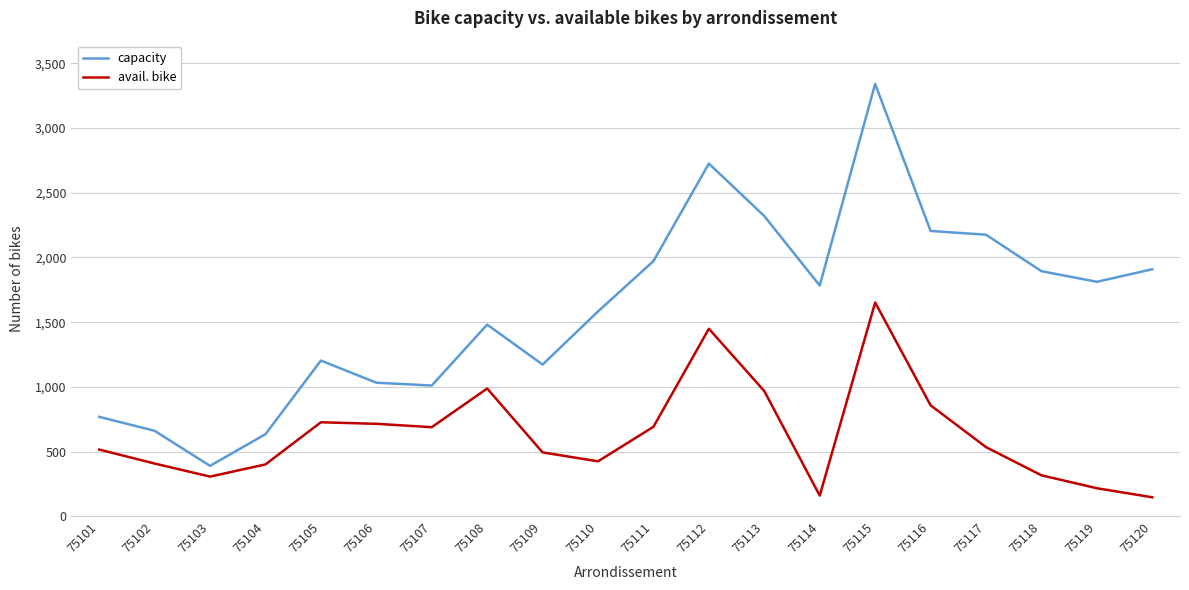

Which series has the largest total across all categories?

capacity